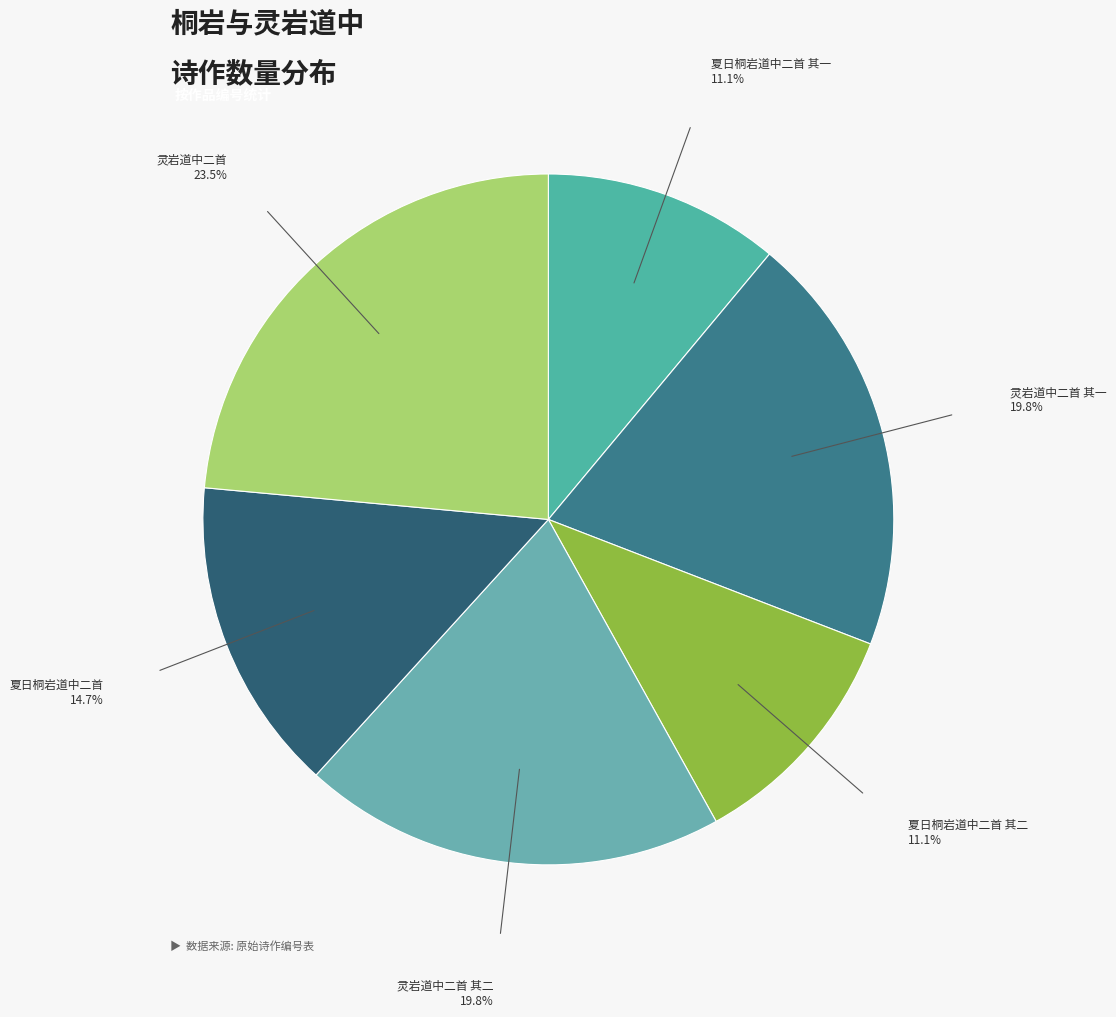

Rank the categories by value from highest to lowest.

灵岩道中二首, 灵岩道中二首 其一, 灵岩道中二首 其二, 夏日桐岩道中二首, 夏日桐岩道中二首 其二, 夏日桐岩道中二首 其一